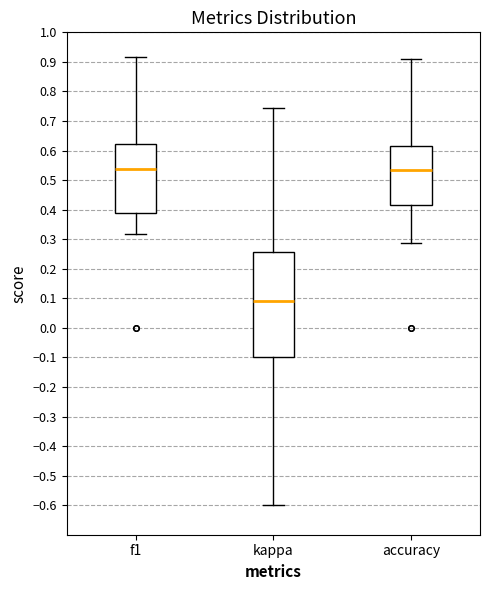

Where is the lower edge of the box for kappa on the y-axis? The values are not printed on the chart, so give them approximately, as read against the axis.

-0.10